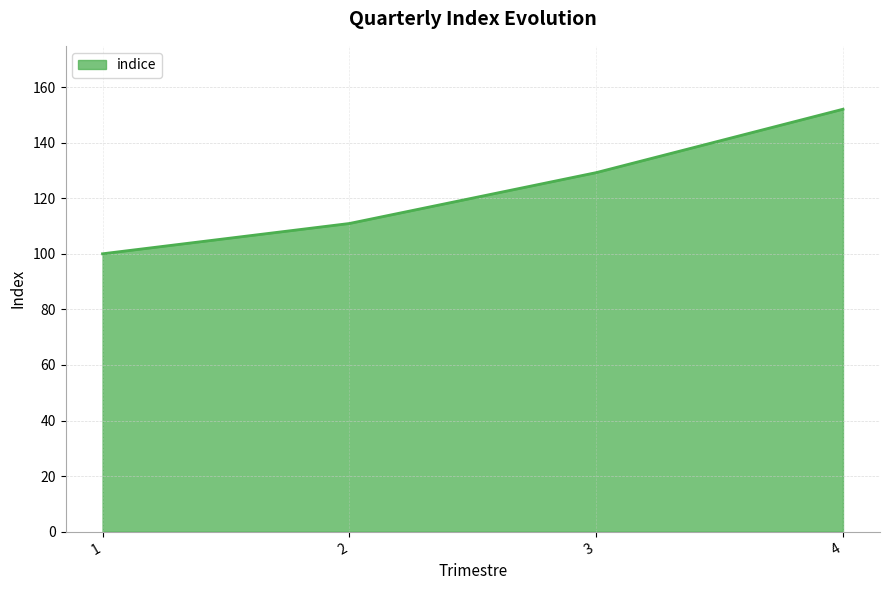

True or false: there are more than 1 points higher than both neighbors.

False